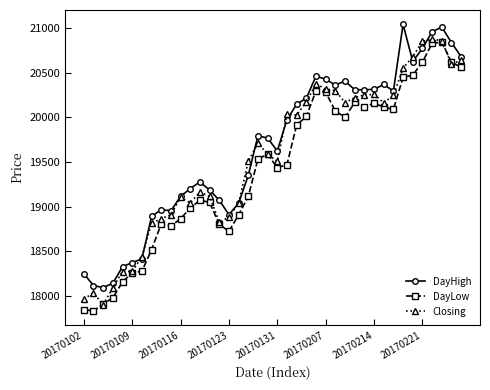

What is the lowest value of the DayHigh series?

18092.8